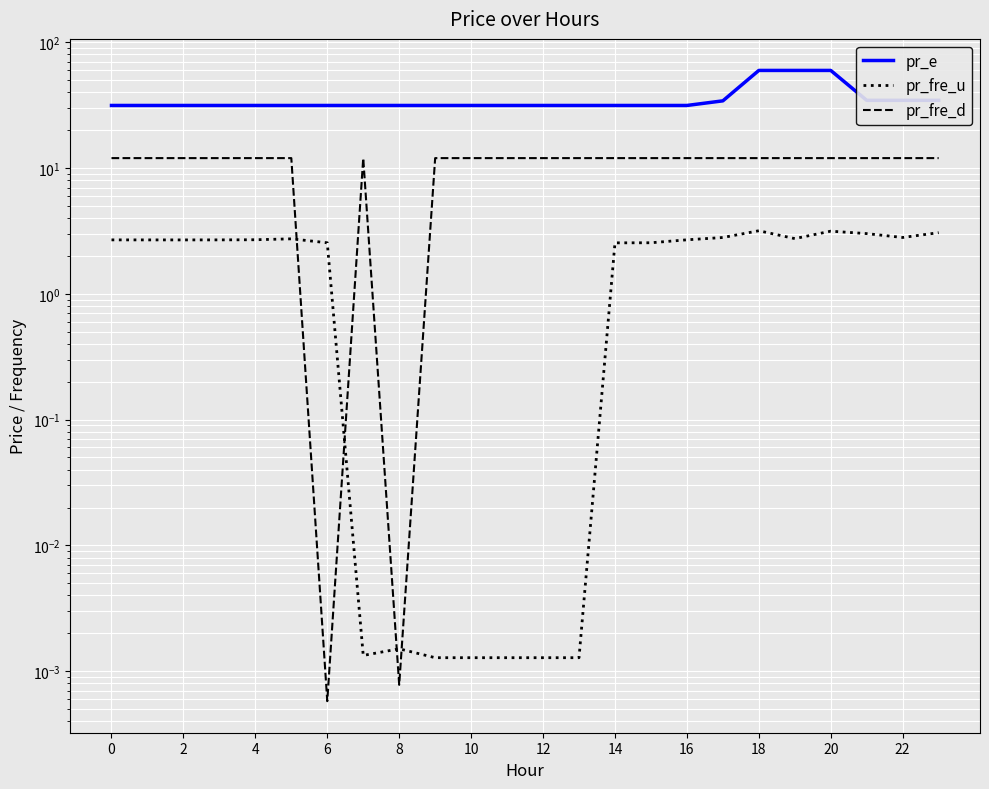

Reading right to left, what are all the values shown in this chart?

pr_e: 34.6	34.6	34.6	59.8	59.8	59.8	34.2	31.5	31.5	31.5	31.5	31.5	31.5	31.5	31.5	31.5	31.5	31.5	31.5	31.5	31.5	31.5	31.5	31.5
pr_fre_u: 3.1	2.8	3.0	3.1	2.7	3.2	2.8	2.7	2.5	2.5	0.0	0.0	0.0	0.0	0.0	0.0	0.0	2.5	2.7	2.7	2.7	2.7	2.7	2.7
pr_fre_d: 12.0	12.0	12.0	12.0	12.0	12.0	12.0	12.0	12.0	12.0	12.0	12.0	12.0	12.0	12.0	0.0	12.0	0.0	12.0	12.0	12.0	12.0	12.0	12.0